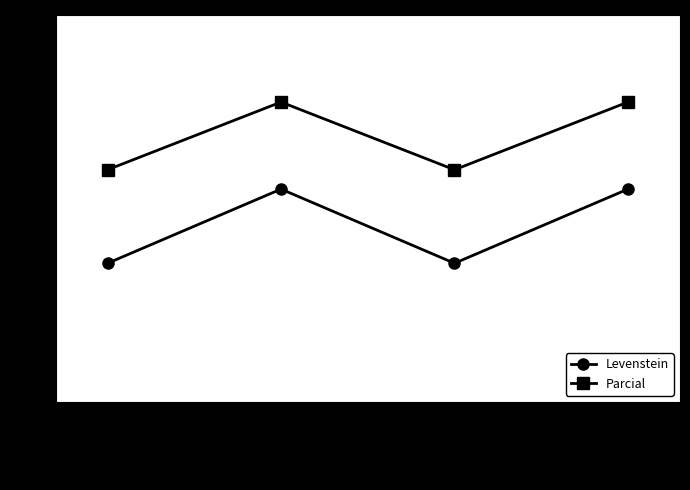

Which series has the widest spread of values?

Levenstein